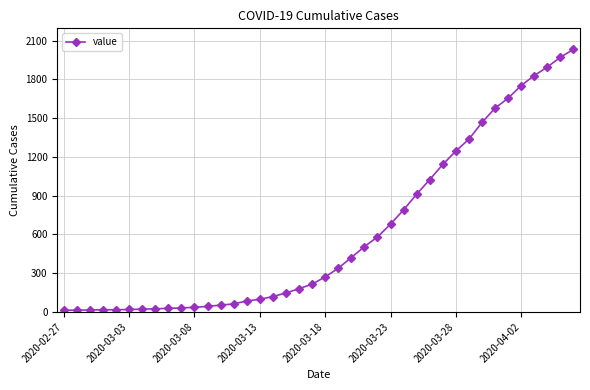

What is the maximum value shown in the chart?

2032